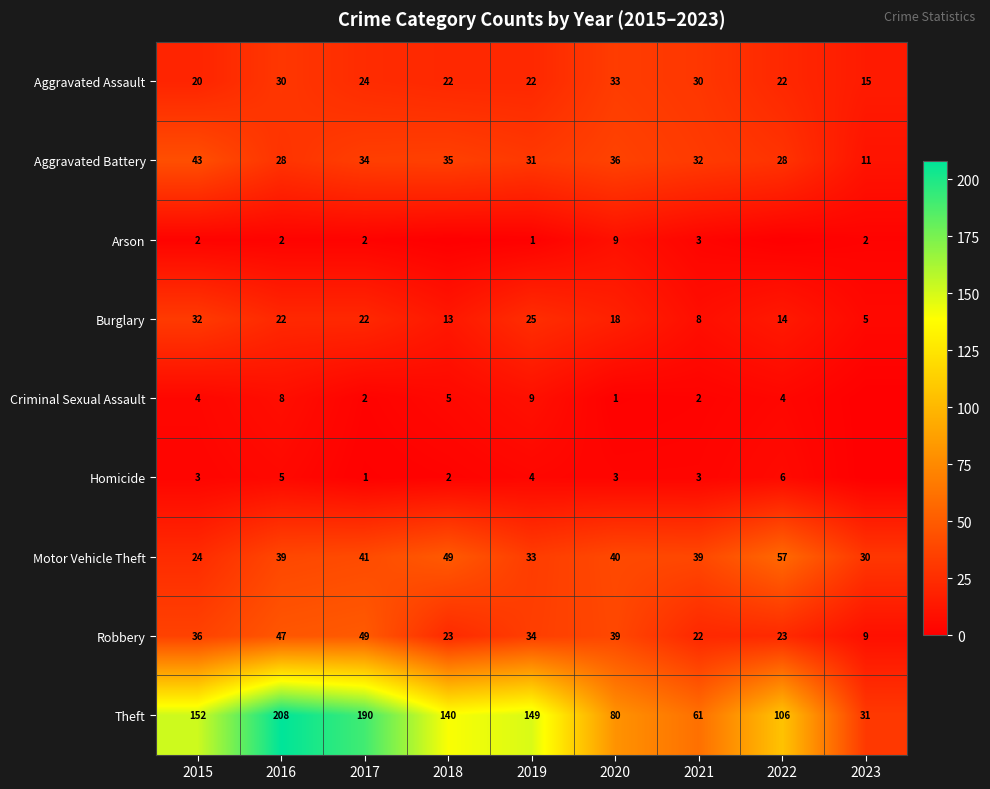

What is the difference between the Robbery values at 2016 and 2019?

13